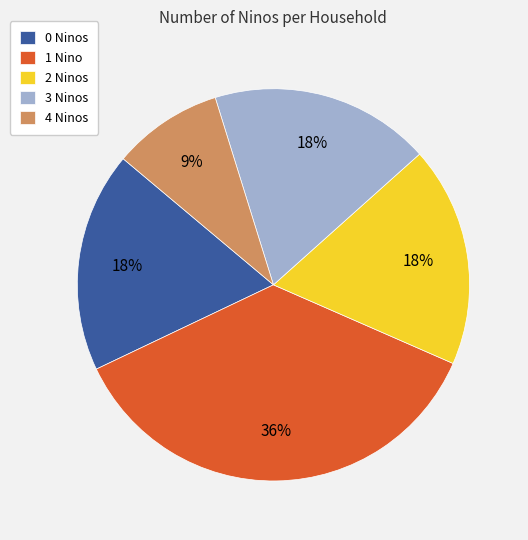

Which category has the smallest portion of the pie?

4 Ninos